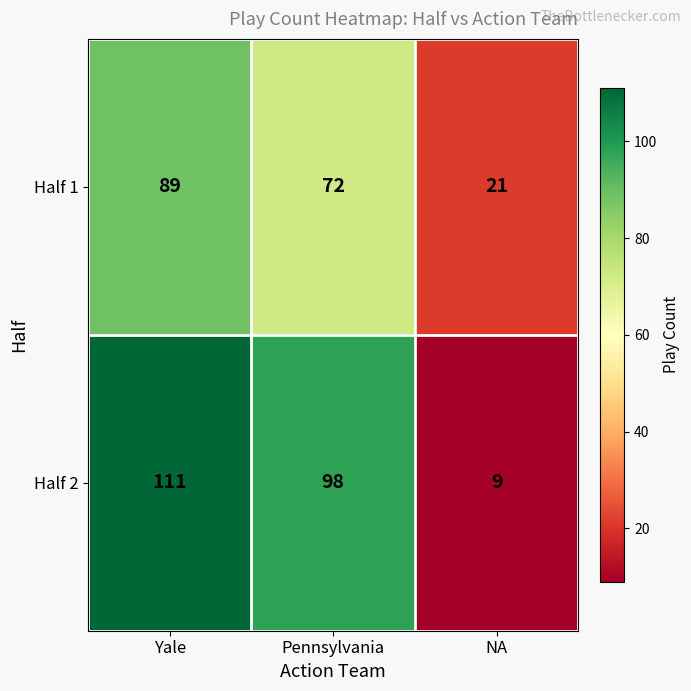

Which series has the widest spread of values?

Half 2